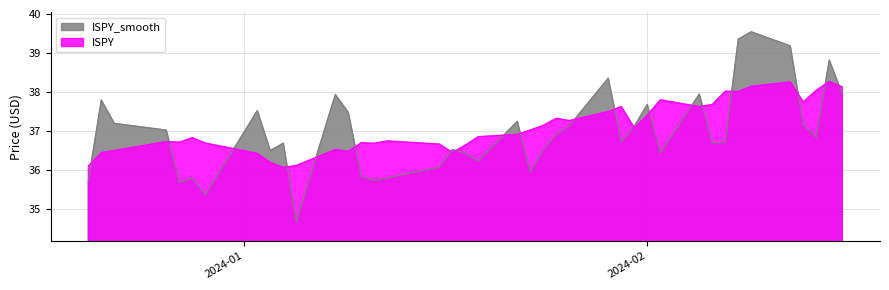

Rank the series by their maximum value, from lowest to highest.

ISPY, ISPY_smooth